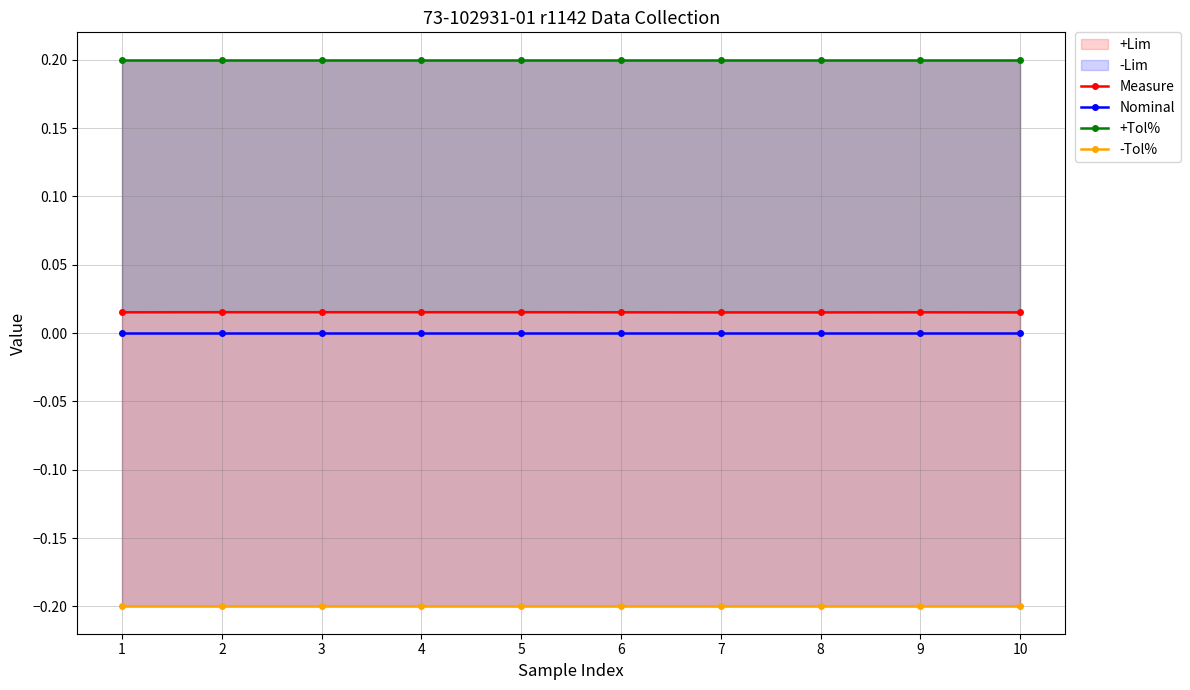

Reading left to right, extract all data points from this chart.

Measure: 0.0	0.0	0.0	0.0	0.0	0.0	0.0	0.0	0.0	0.0
Nominal: 0.0	0.0	0.0	0.0	0.0	0.0	0.0	0.0	0.0	0.0
+Tol%: 0.2	0.2	0.2	0.2	0.2	0.2	0.2	0.2	0.2	0.2
-Tol%: -0.2	-0.2	-0.2	-0.2	-0.2	-0.2	-0.2	-0.2	-0.2	-0.2